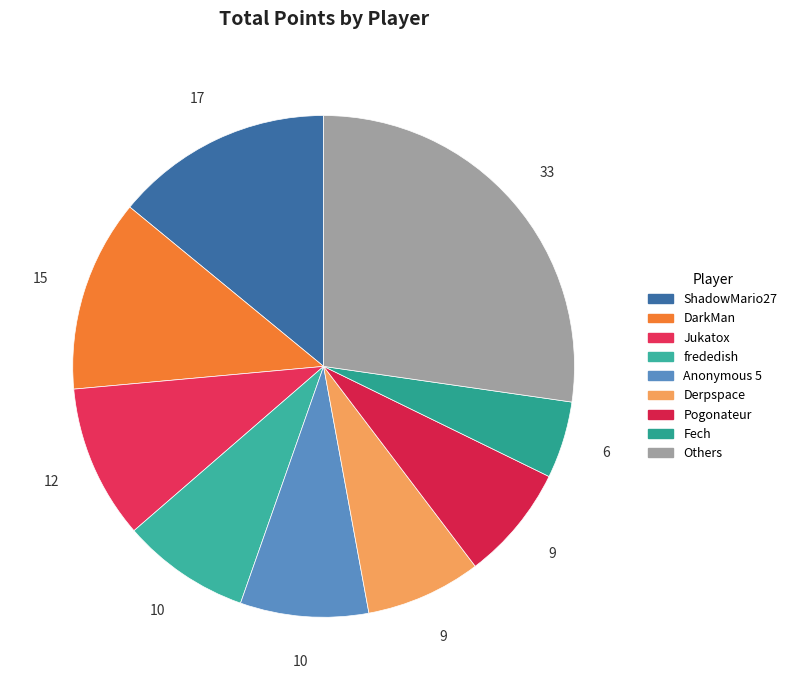

Is there any slice that represents more than half of the pie?

No